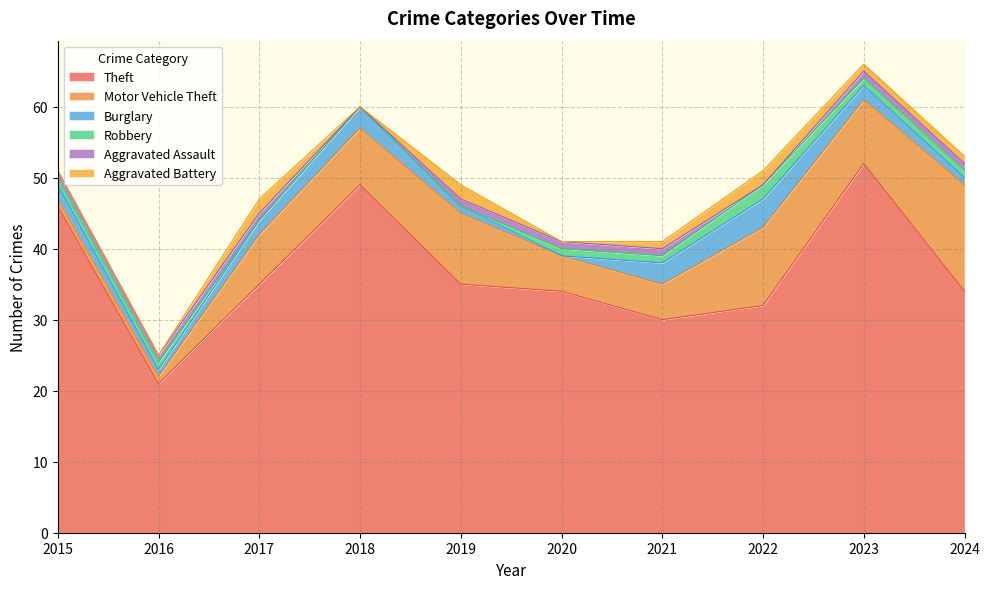

What is the minimum value for Theft?

21